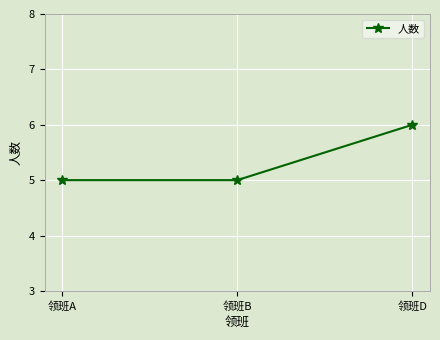

What is the difference between the maximum and second lowest values?

1